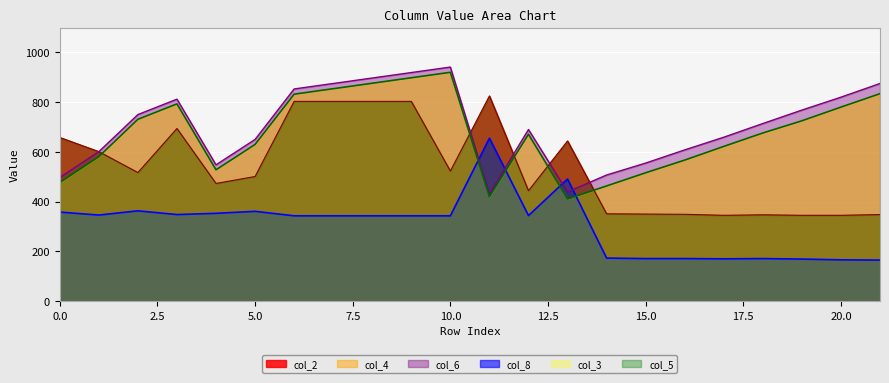

Between 2 and 4, which series saw the biggest shift?

col_4